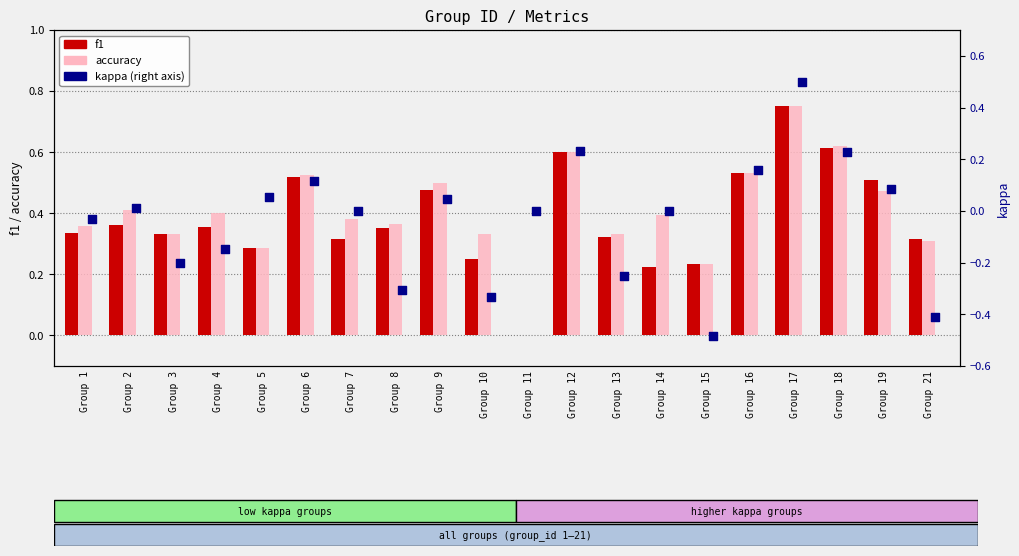

Which series has the largest total across all categories?

accuracy